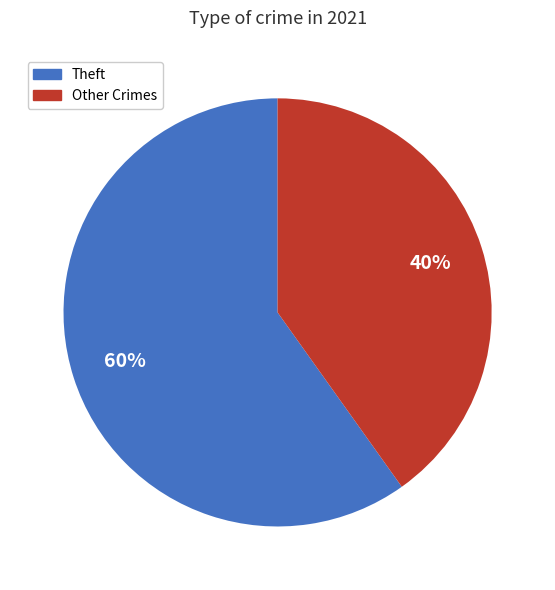

How many slices are in this pie chart?

2